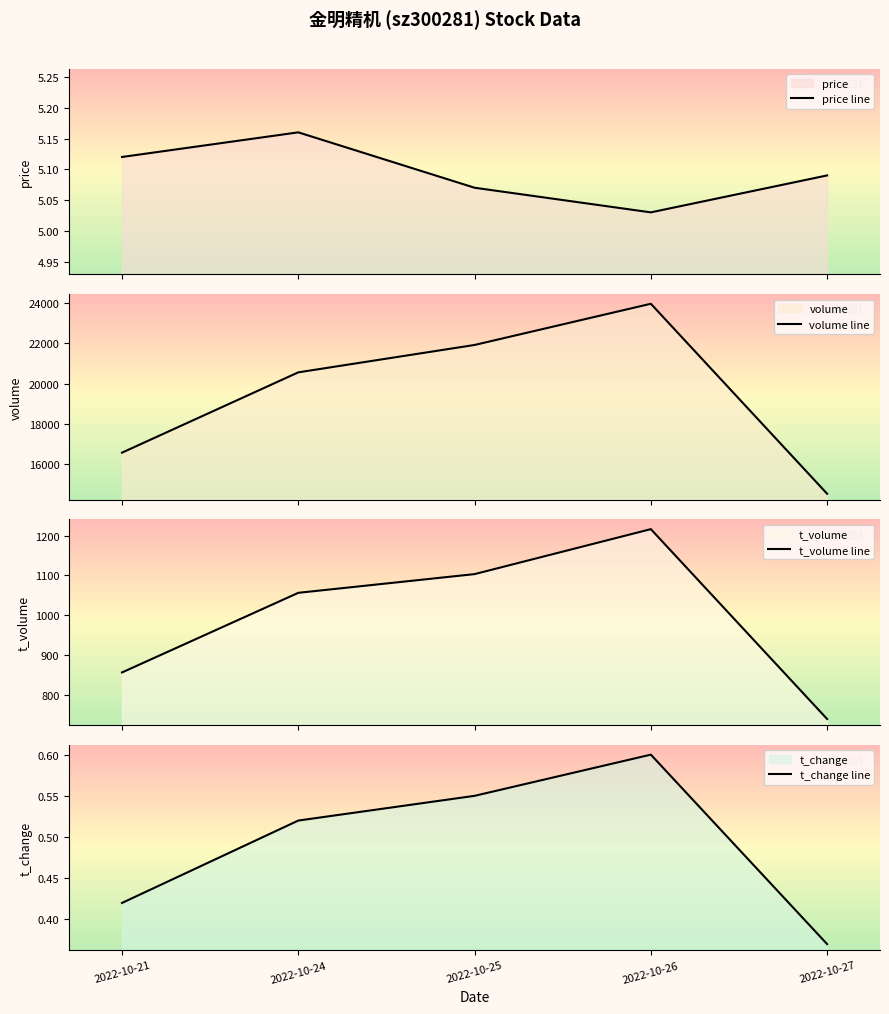

What is the difference between the second highest and second lowest values in the volume line series?

5361